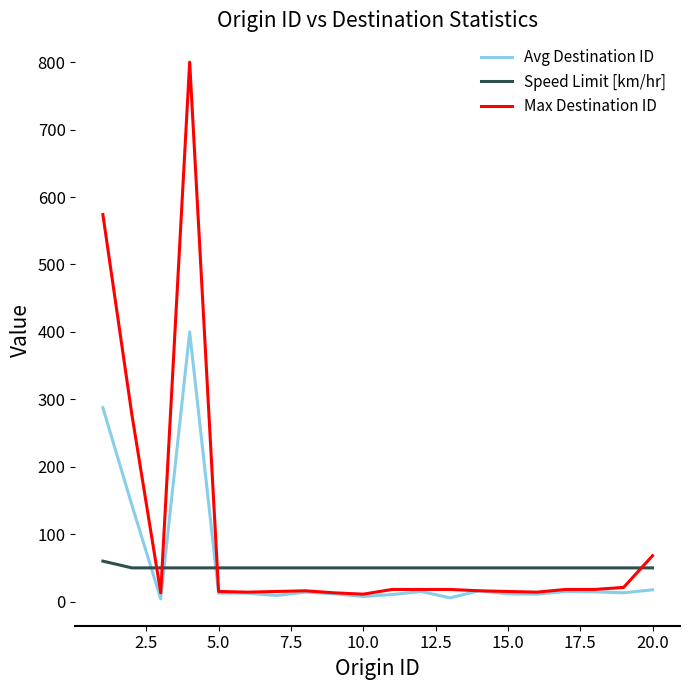

Which series has the widest spread of values?

Max Destination ID